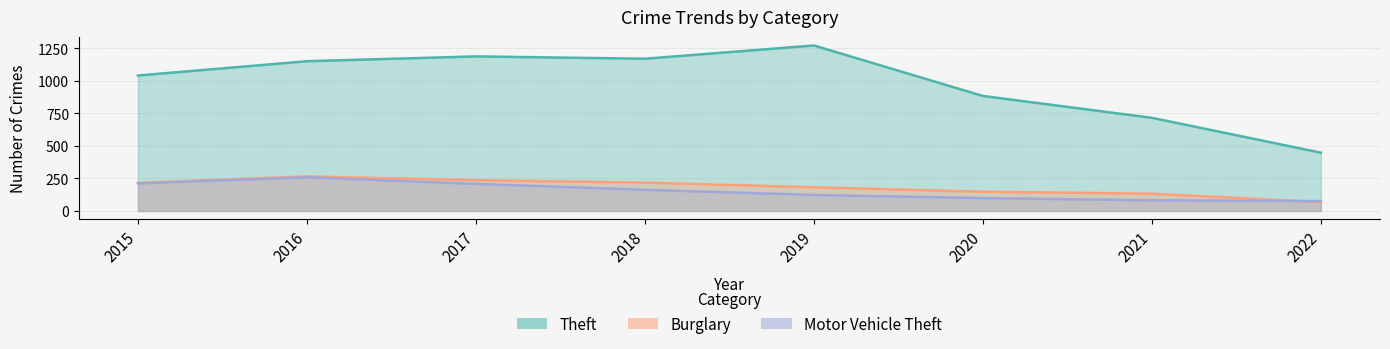

Is it true that Motor Vehicle Theft equals 134 at 2022?

False